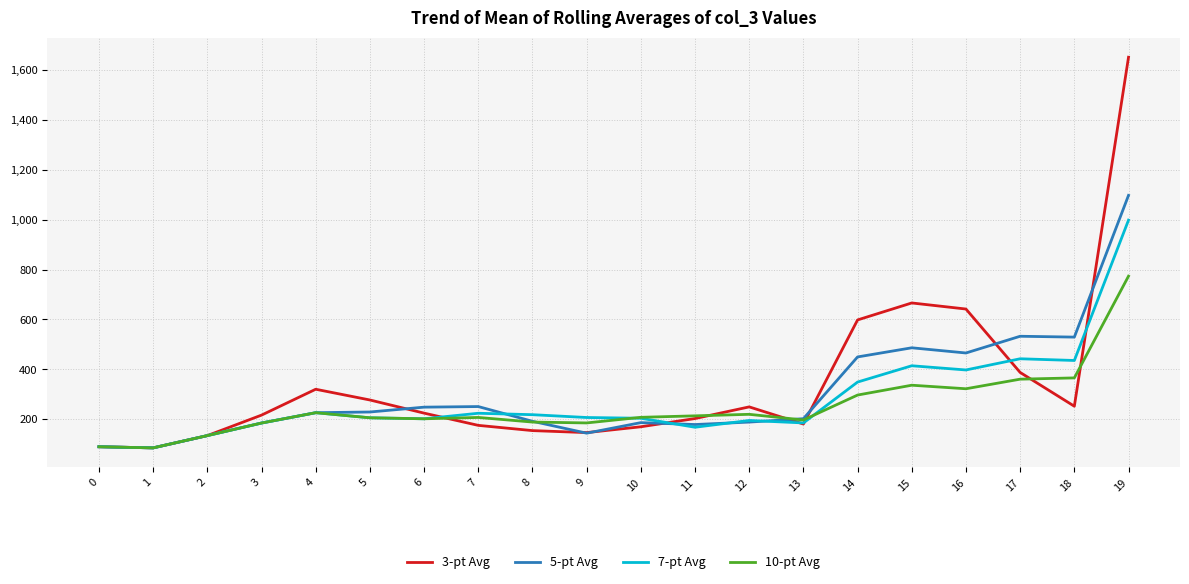

What is the difference between the 3-pt Avg values at 3 and 16?

425.0